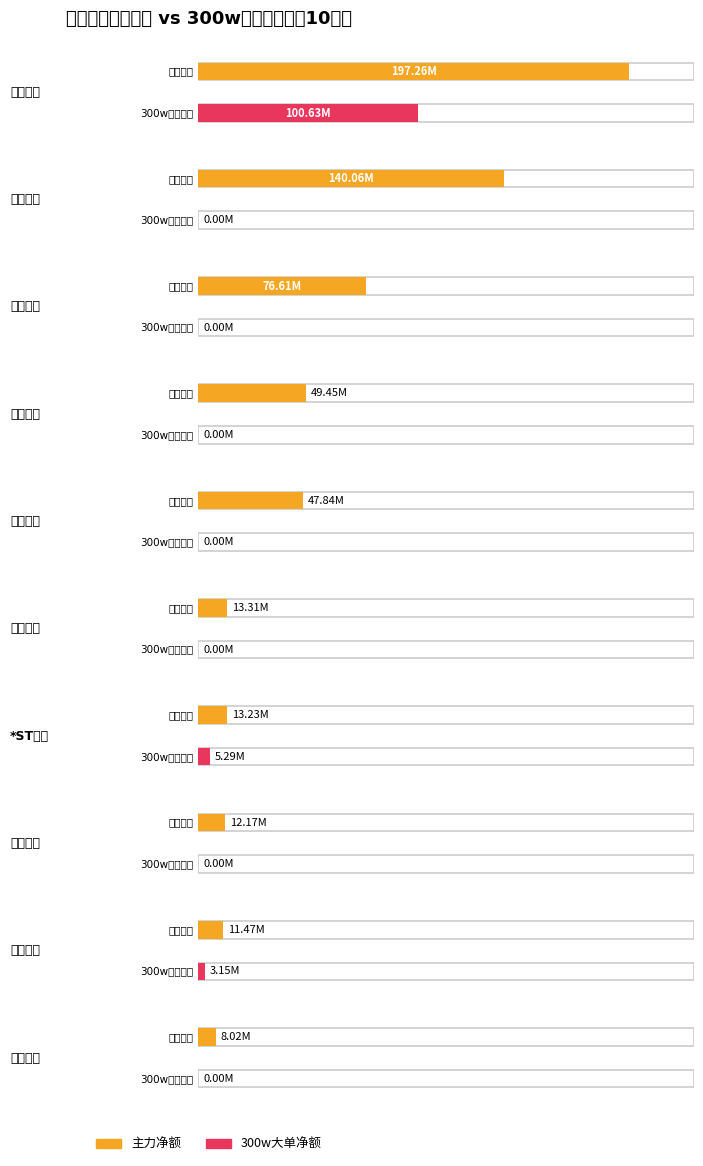

What are all the series names shown in the legend?

主力净额, 300w大单净额